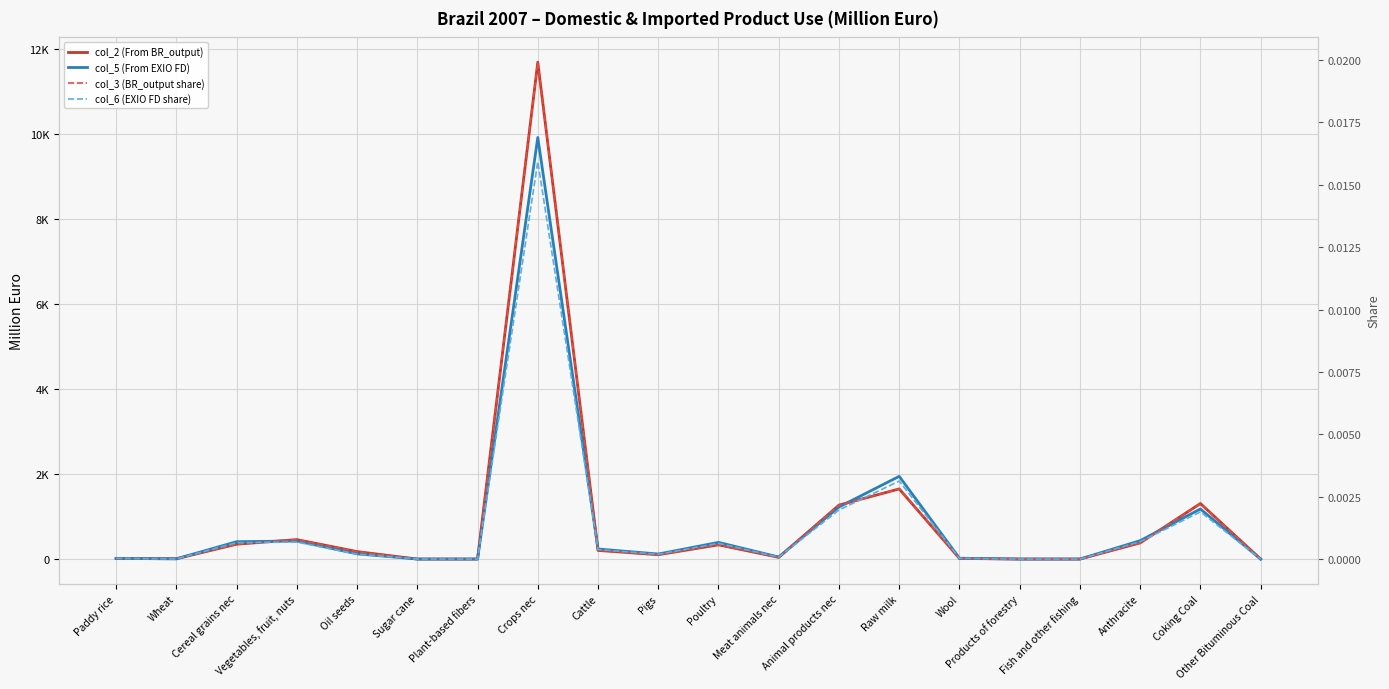

At Pigs, list the series in order from smallest to largest.

col_3 (BR_output share), col_6 (EXIO FD share), col_2 (From BR_output), col_5 (From EXIO FD)